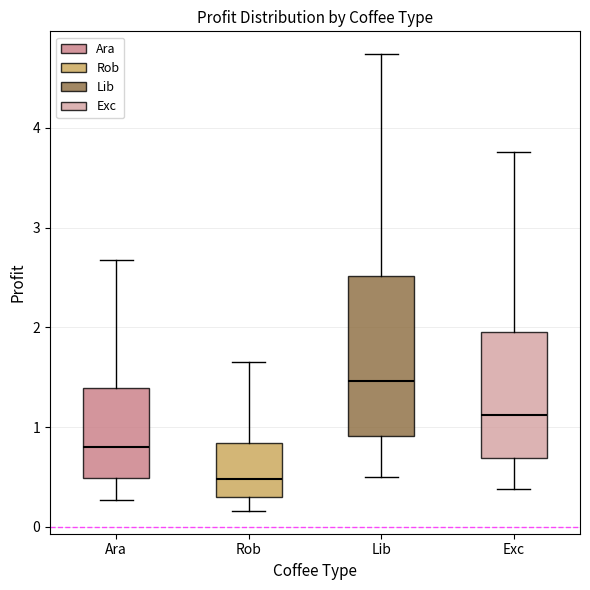

Which box is the tallest, from its lower edge to its upper edge?

Lib